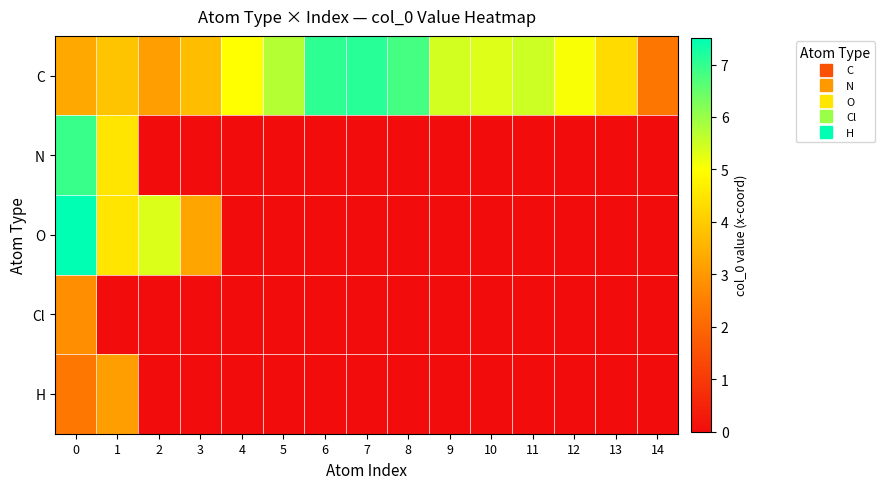

How many data points does each series have?

15